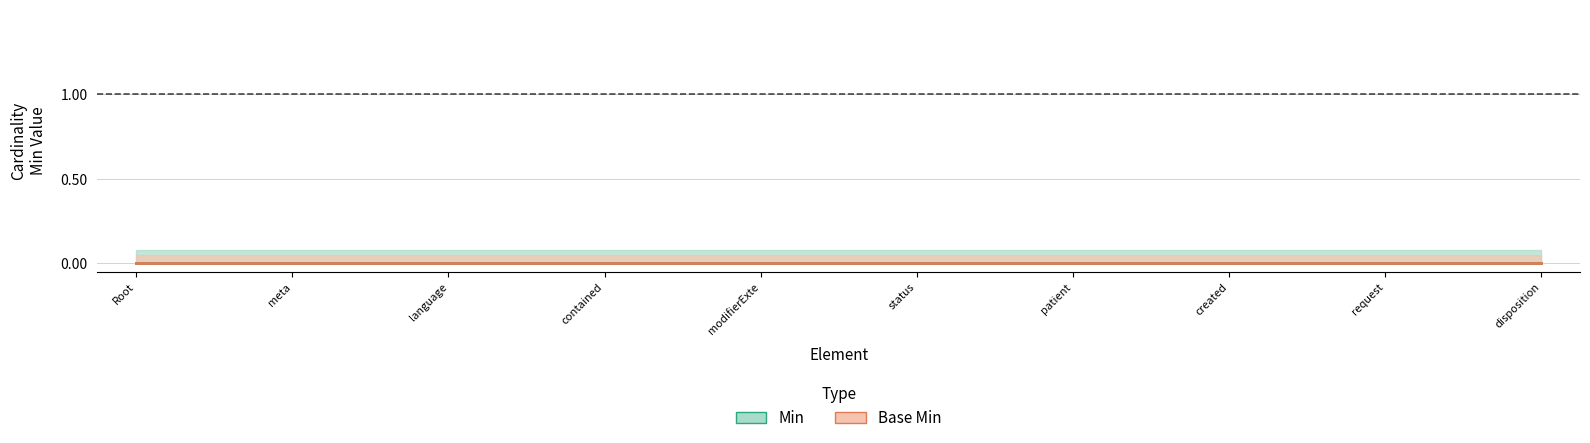

Rank the series by their maximum value, from highest to lowest.

Min, Base_Min